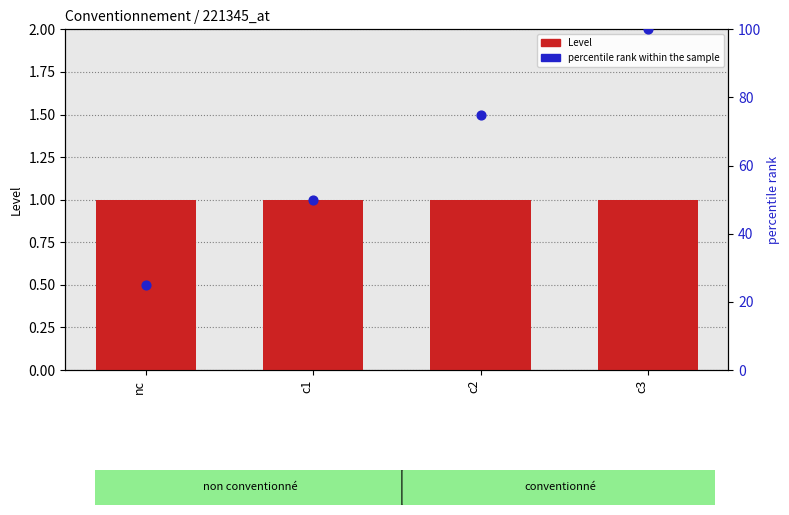

Is the value of percentile rank within the sample at c1 greater than the value of Level at c1?

Yes